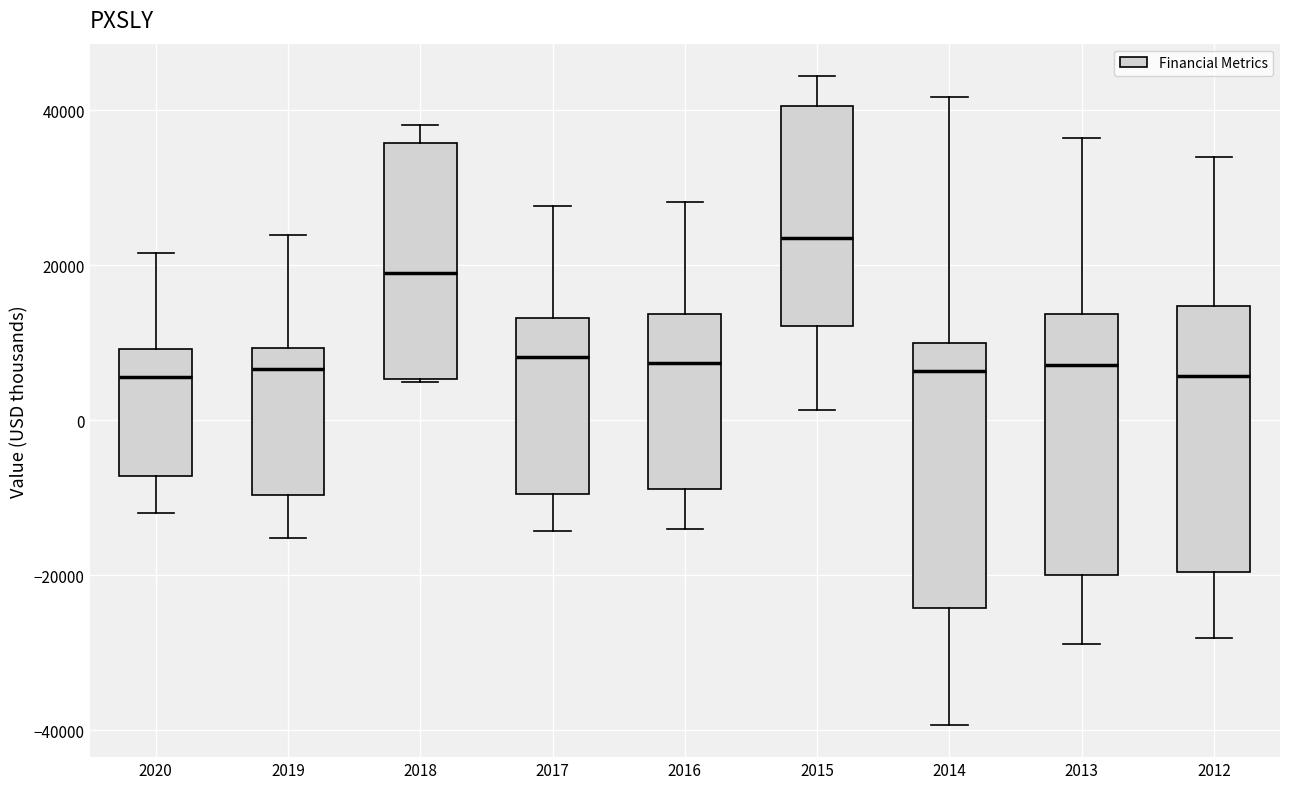

Reading left to right, transcribe this box plot: for each box, give where its median line is, the range the box spans, and where its two whiskers end, as read against the y-axis. The values are not printed on the chart, so give them approximately, as read against the axis.

2020: median 6000, box -8000 to 10000, whiskers -12000 to 22000
2019: median 6000, box -10000 to 10000, whiskers -16000 to 24000
2018: median 20000, box 6000 to 36000, whiskers 4000 to 38000
2017: median 8000, box -10000 to 14000, whiskers -14000 to 28000
2016: median 8000, box -8000 to 14000, whiskers -14000 to 28000
2015: median 24000, box 12000 to 40000, whiskers 2000 to 44000
2014: median 6000, box -24000 to 10000, whiskers -40000 to 42000
2013: median 8000, box -20000 to 14000, whiskers -28000 to 36000
2012: median 6000, box -20000 to 14000, whiskers -28000 to 34000